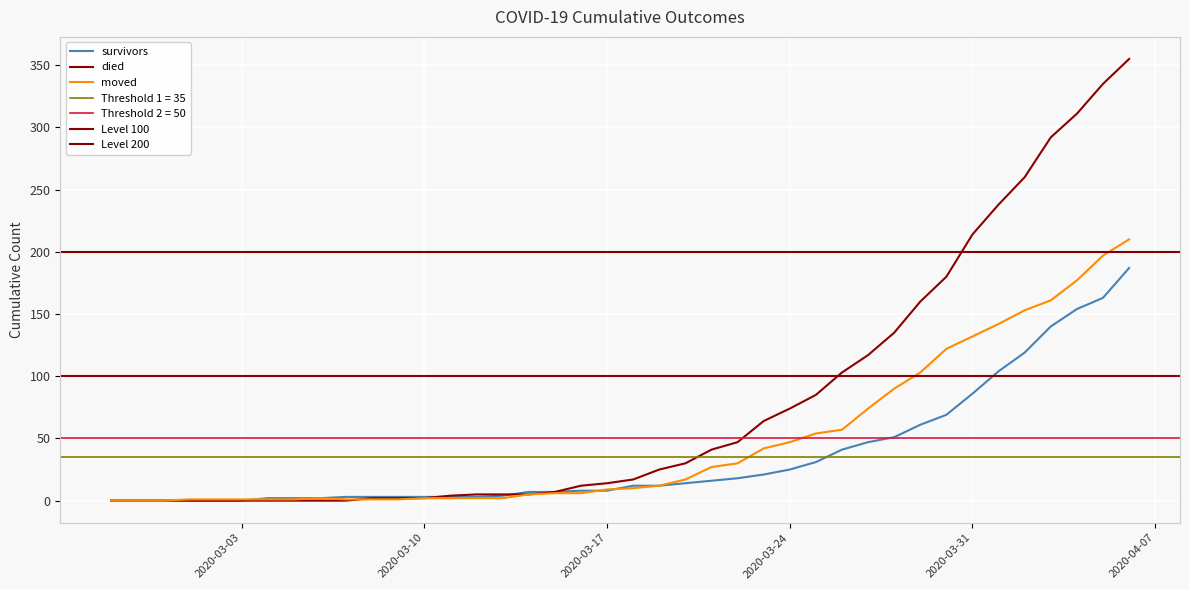

How many values in the died series exceed 17?

19